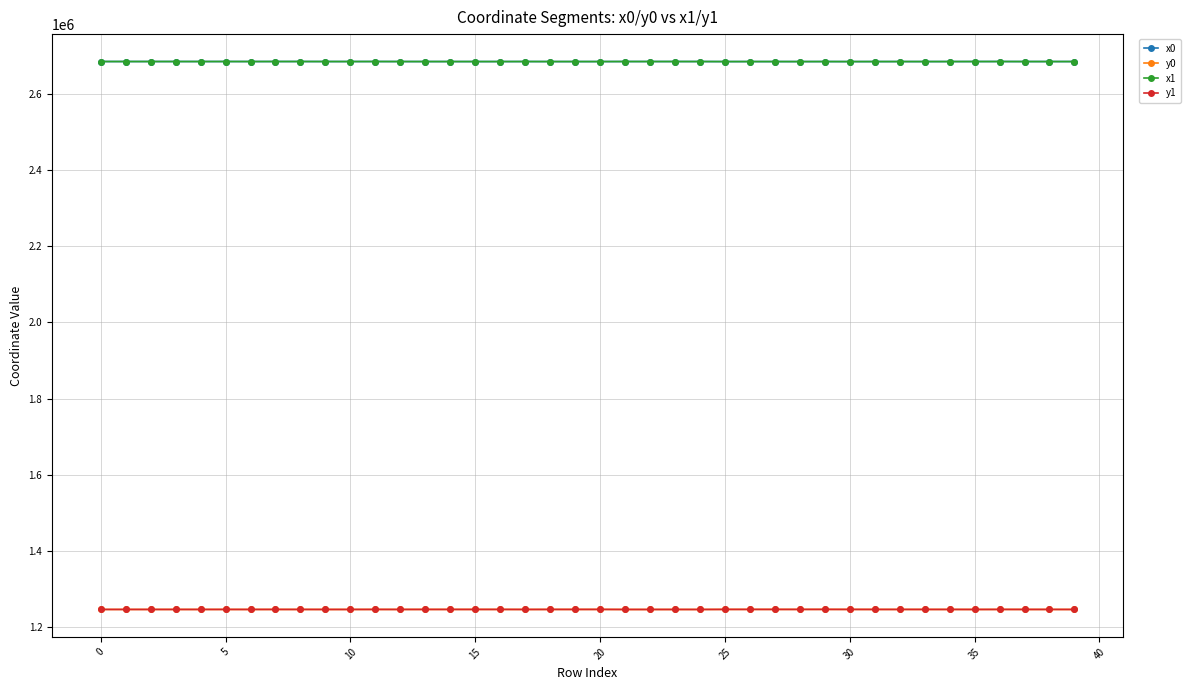

True or false: x0 has more than 0 interior local peaks.

True